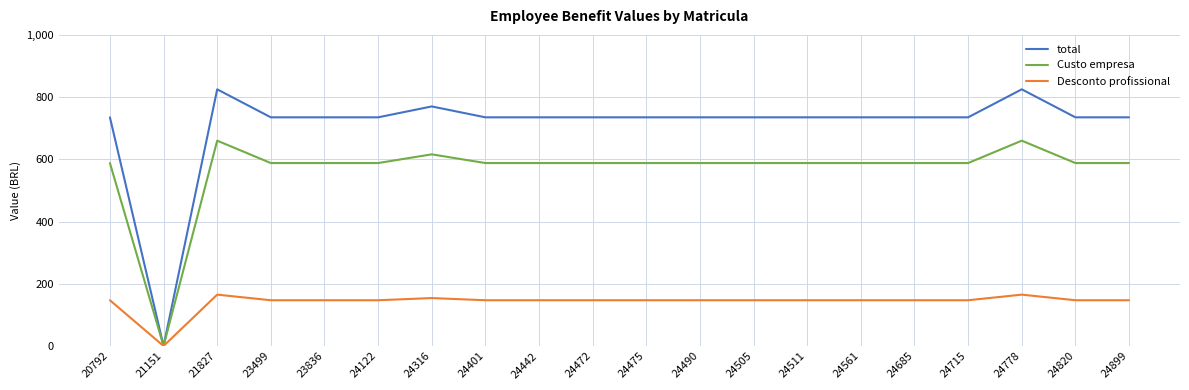

True or false: Custo empresa has a value of 588 at 24820.

True